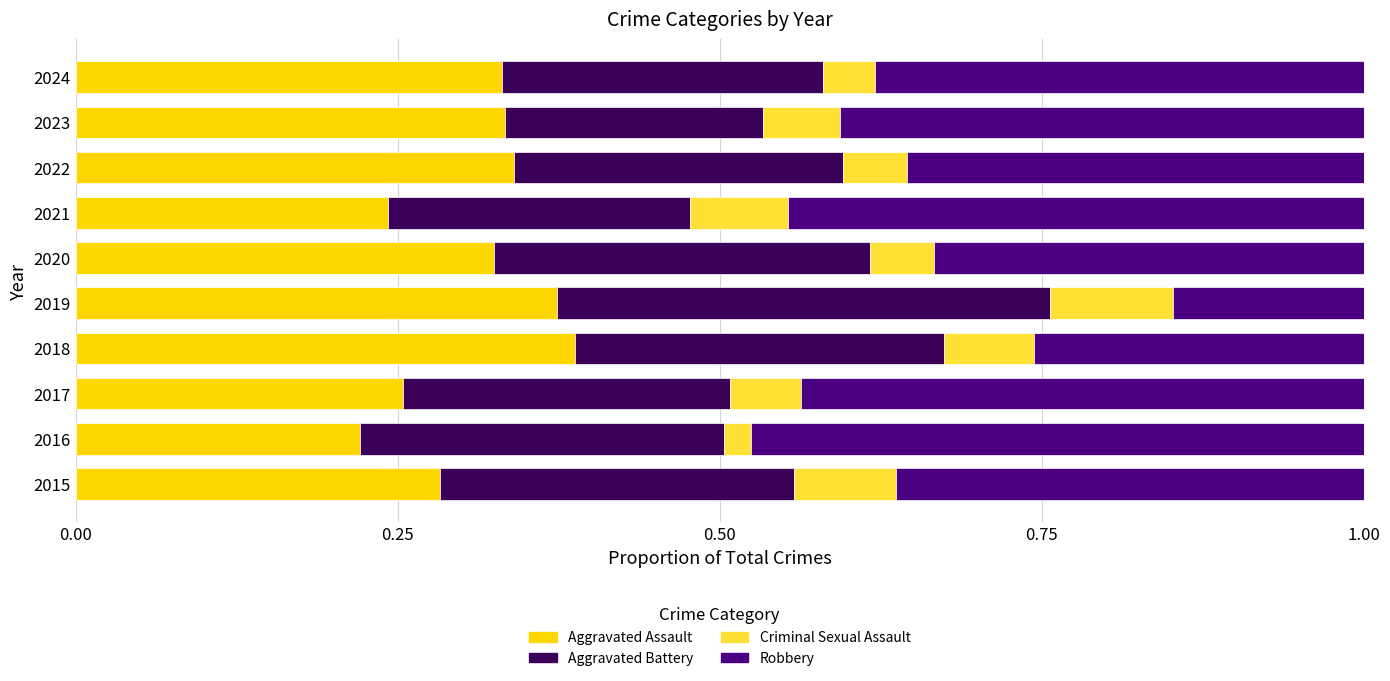

The value of Aggravated Assault at 2020 is 0.3. True or false?

True